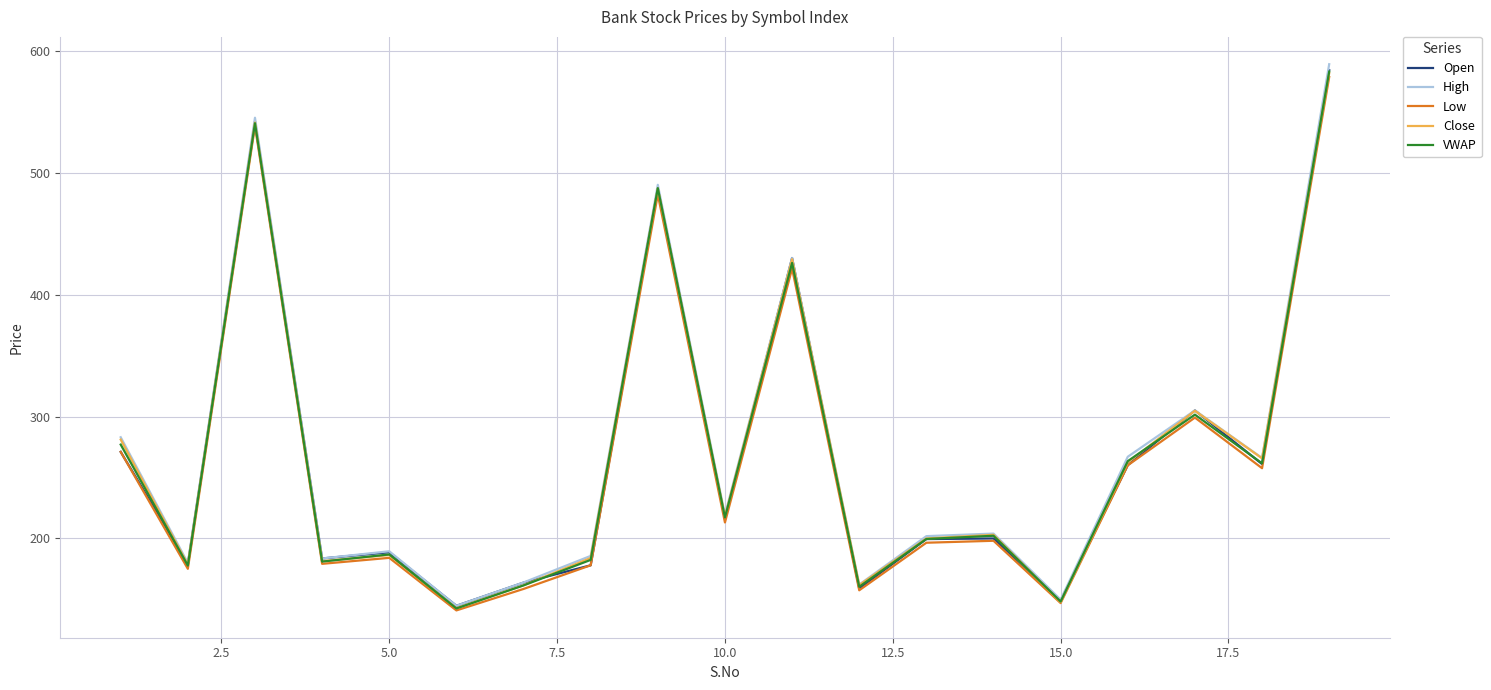

What is the highest value of the Close series?

581.5